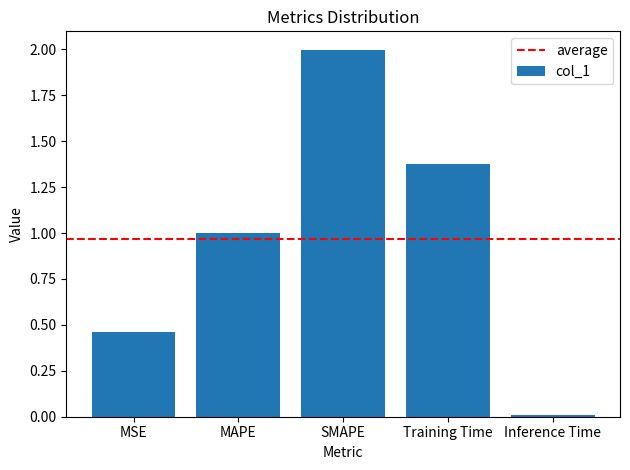

What is the label of the 1st bar from the left?

MSE